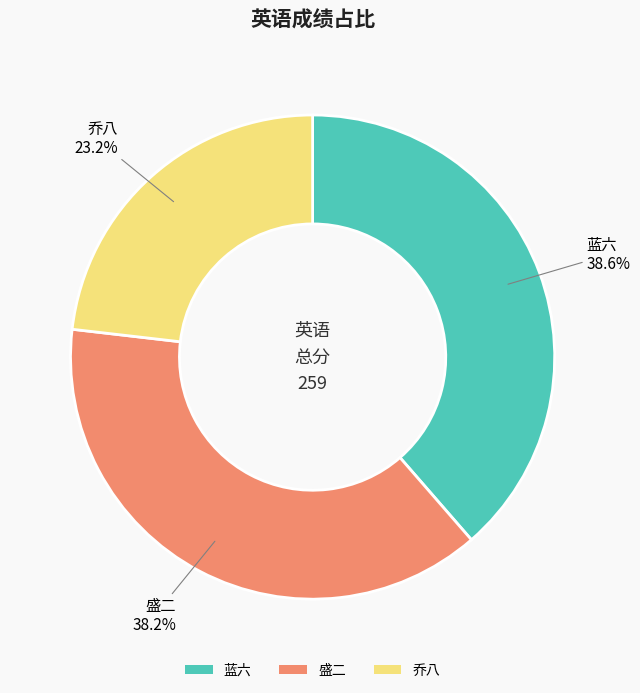

Is it true that 蓝六 is 39% of the pie?

True